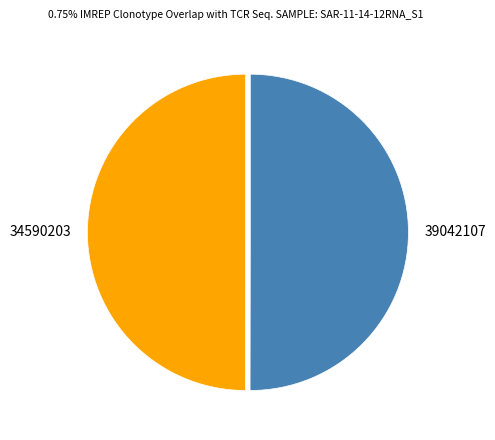

How many slices are in this pie chart?

2